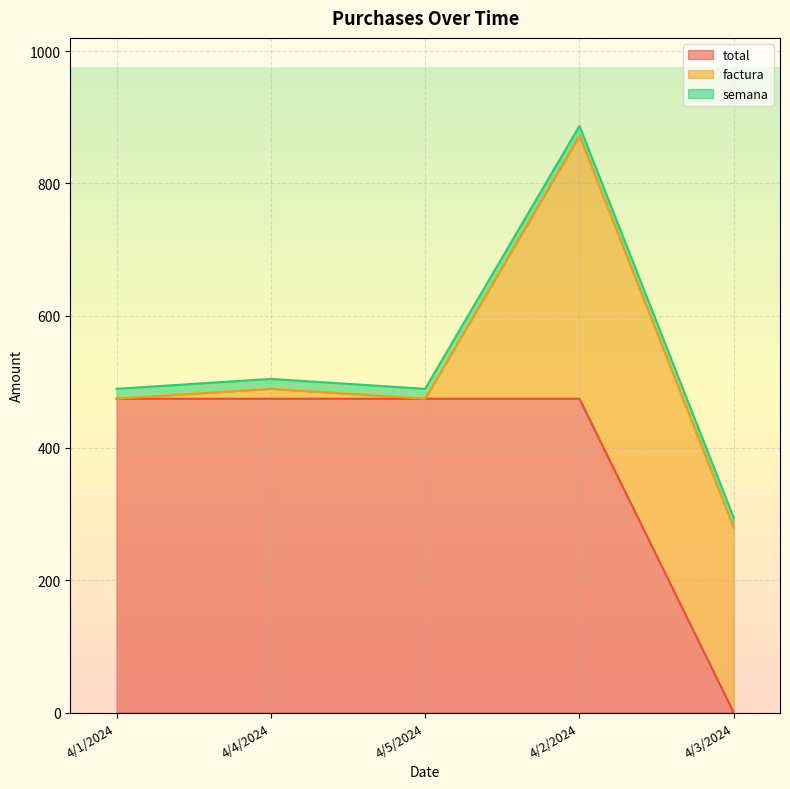

Which series has the largest total across all categories?

total